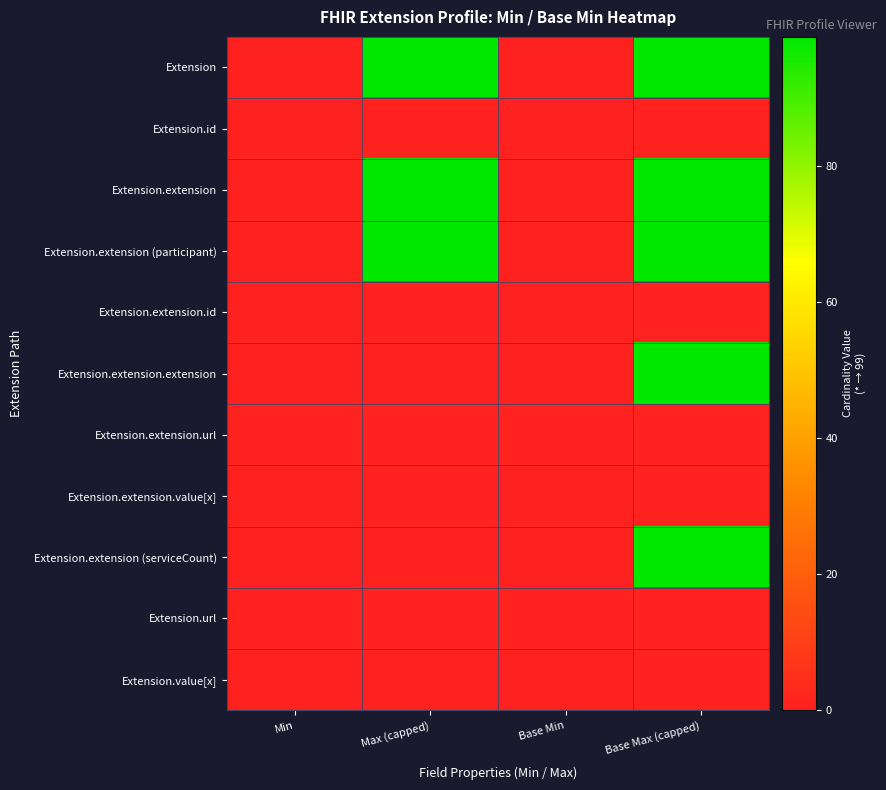

What is the total value across all series at Max (capped)?

303